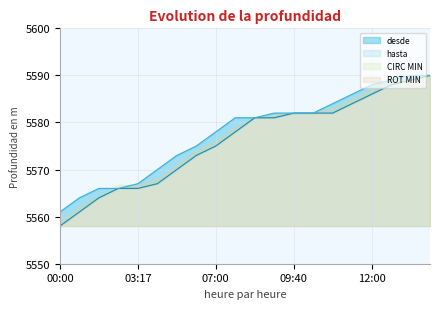

What is the total value across all series at 09:53?

11164